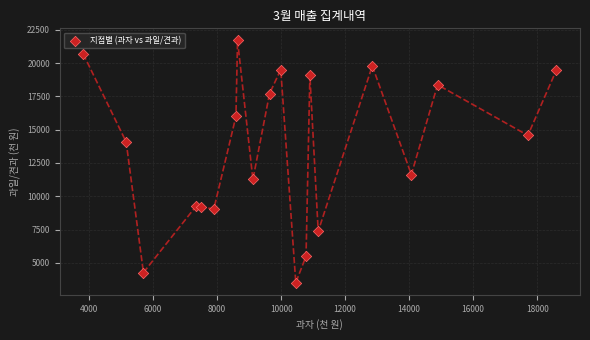

What Y value in the scatter plot is closest to 12605?

11630